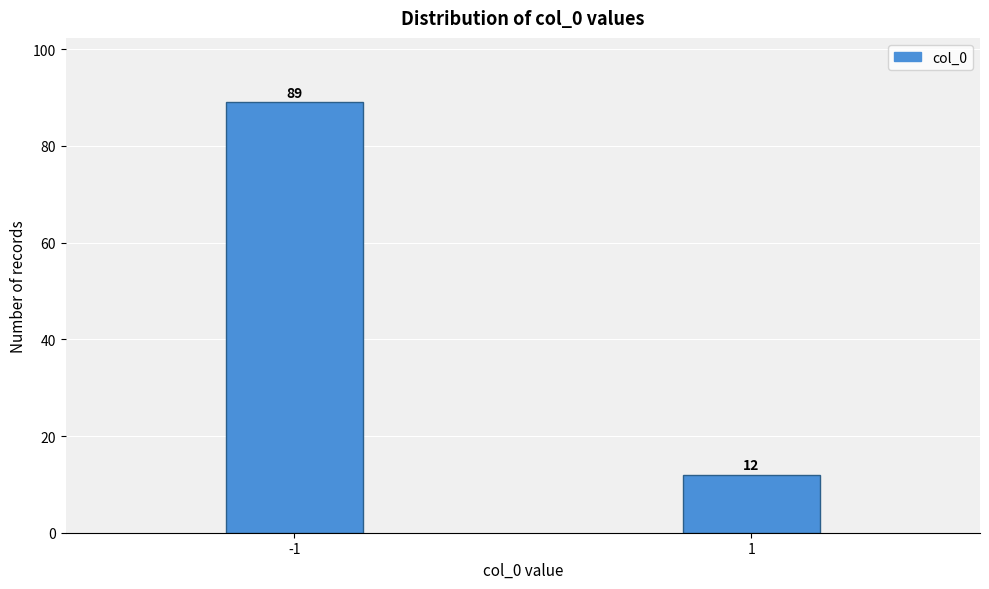

Reading left to right, extract all data points from this chart.

89	12